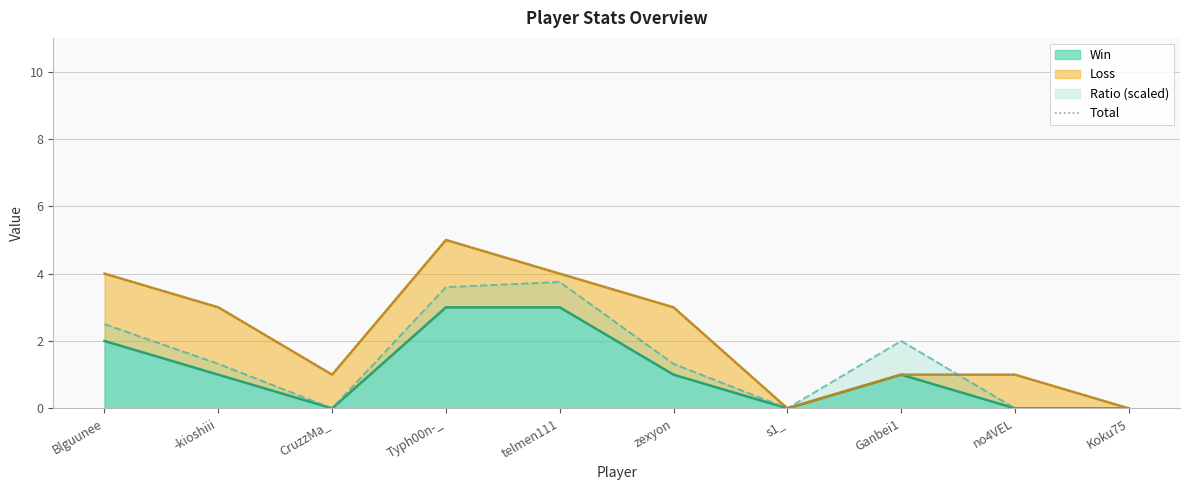

What is the average value?

2